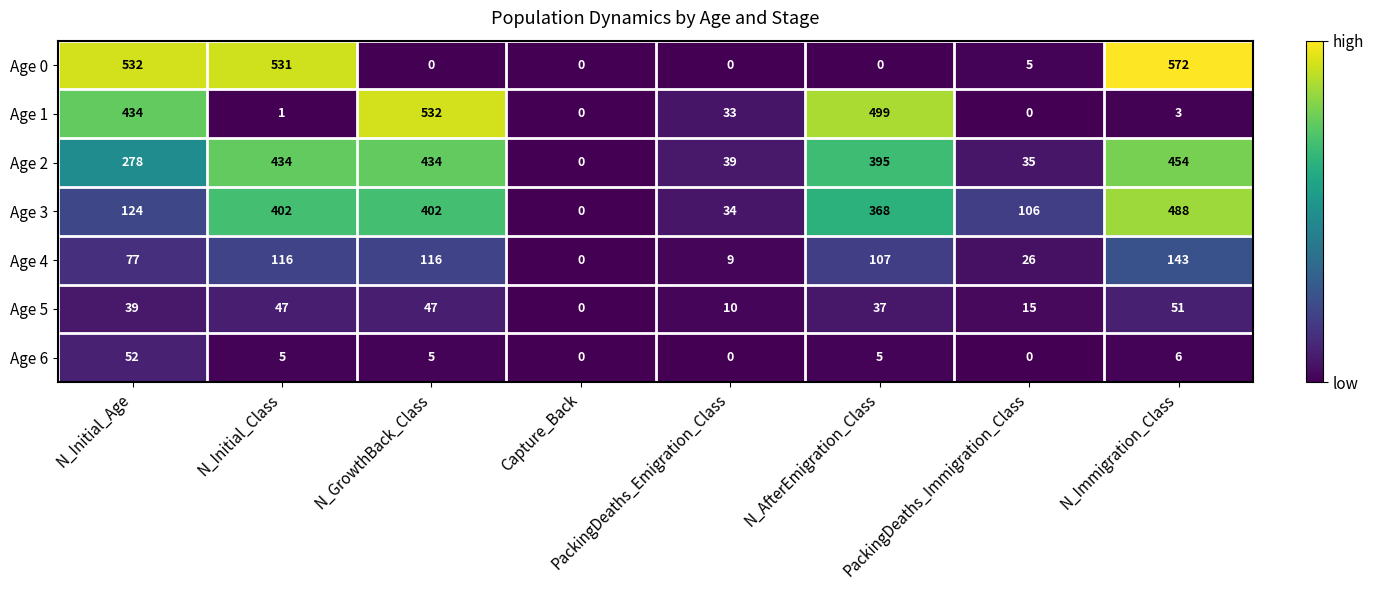

At which category does the chart reach its peak across all series?

N_Immigration_Class